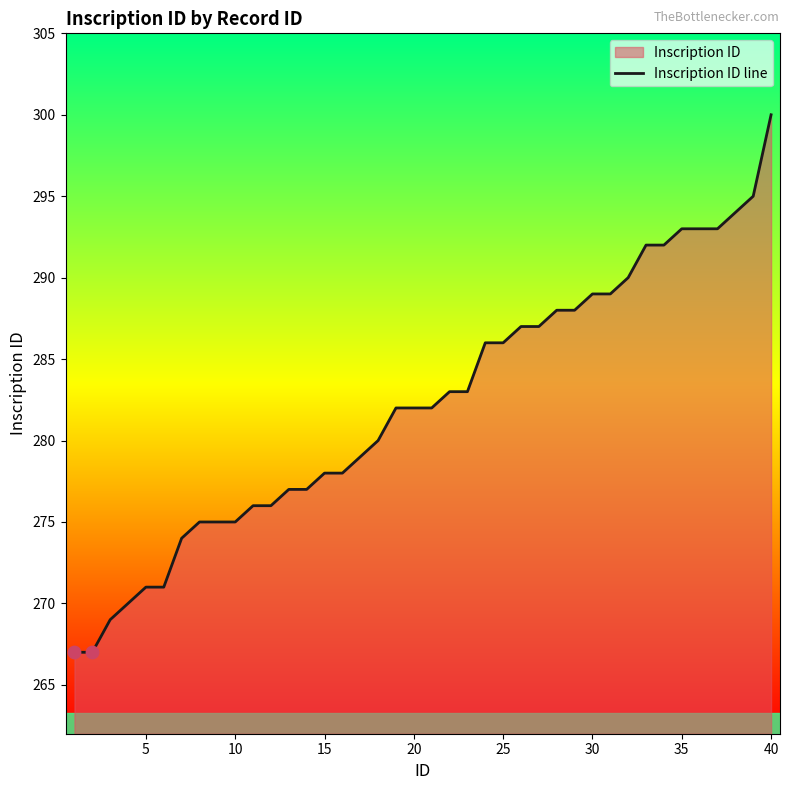

Is it true that the value at 40 is 300?

True